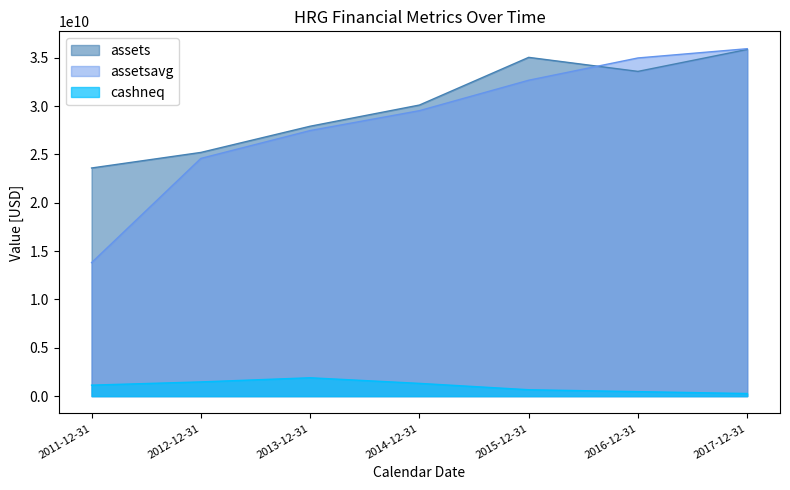

What are all the series names shown in the legend?

assets, assetsavg, cashneq